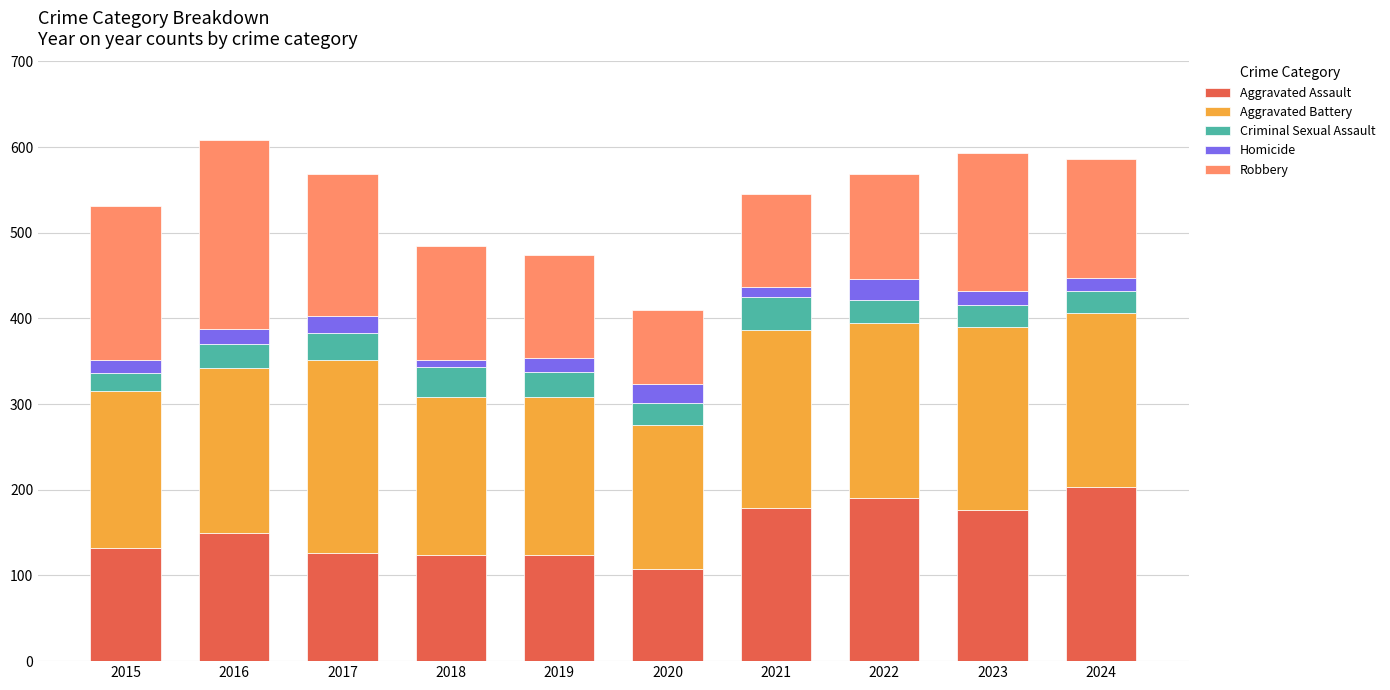

The value of Aggravated Assault at 2021 is 84. True or false?

False